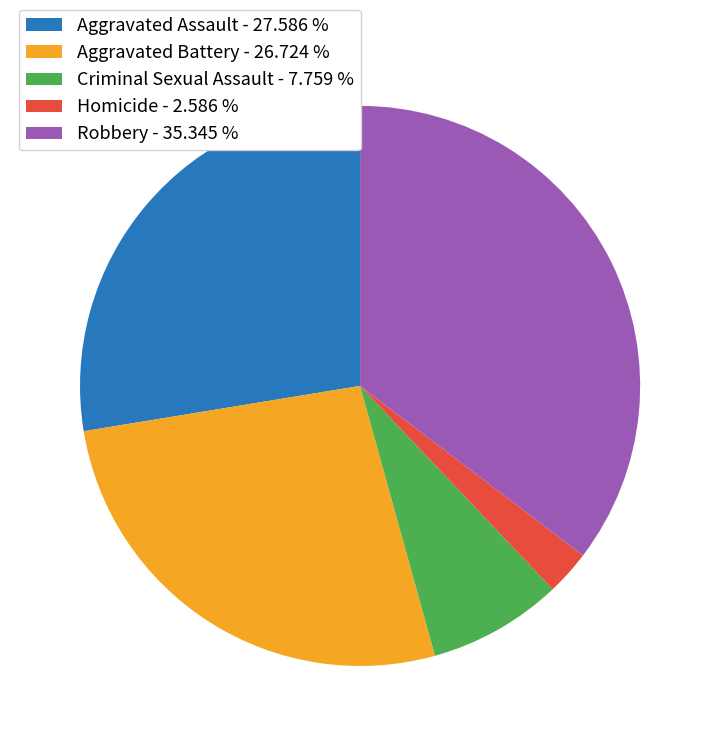

Is the sum of Homicide - 2.586 % and Robbery - 35.345 % greater than half?

No